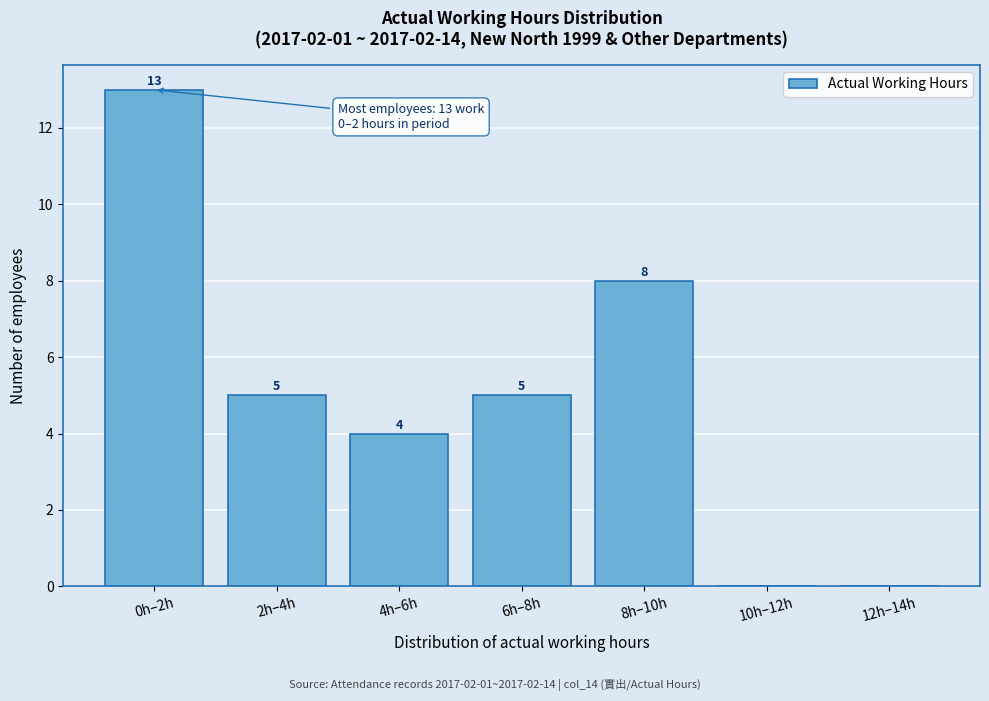

Reading right to left, what are all the values shown in this chart?

12h–14h=0	10h–12h=0	8h–10h=8	6h–8h=5	4h–6h=4	2h–4h=5	0h–2h=13